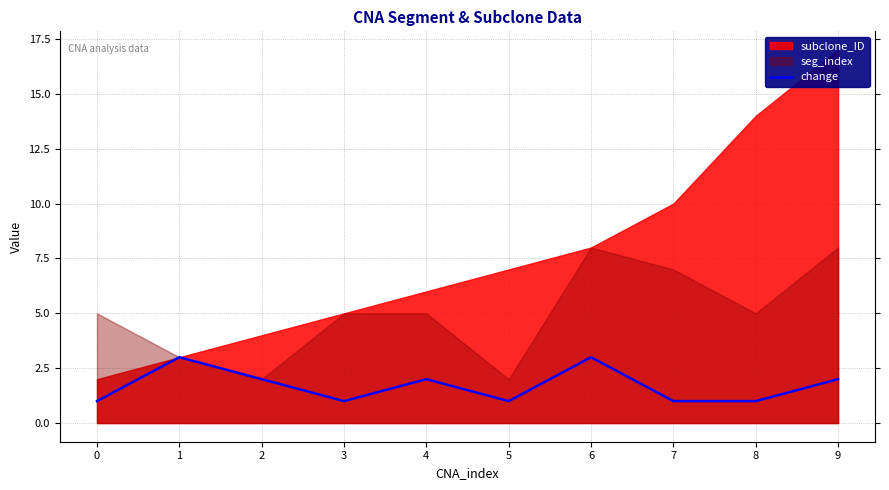

The change series shows 3 at 4. True or false?

False